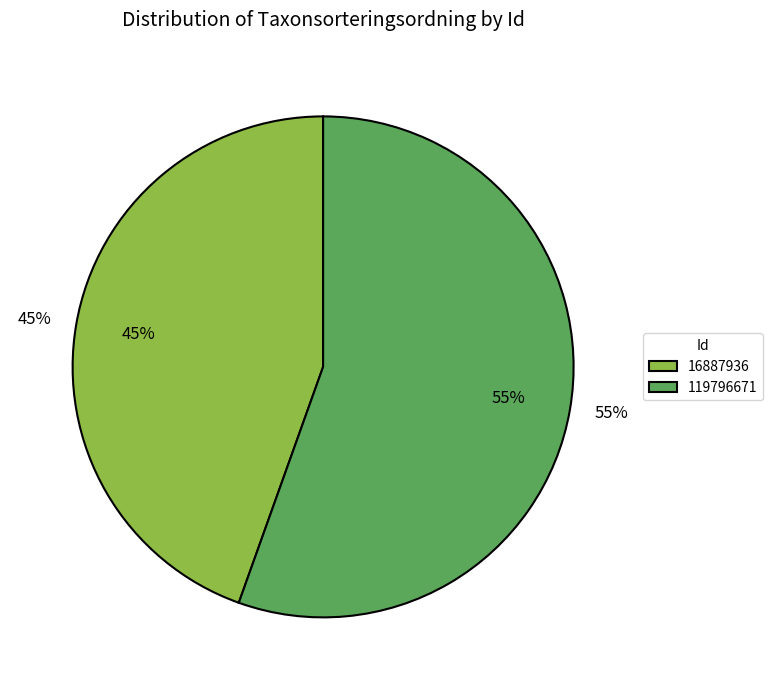

Do 119796671 and 16887936 together represent more than half of the pie?

Yes